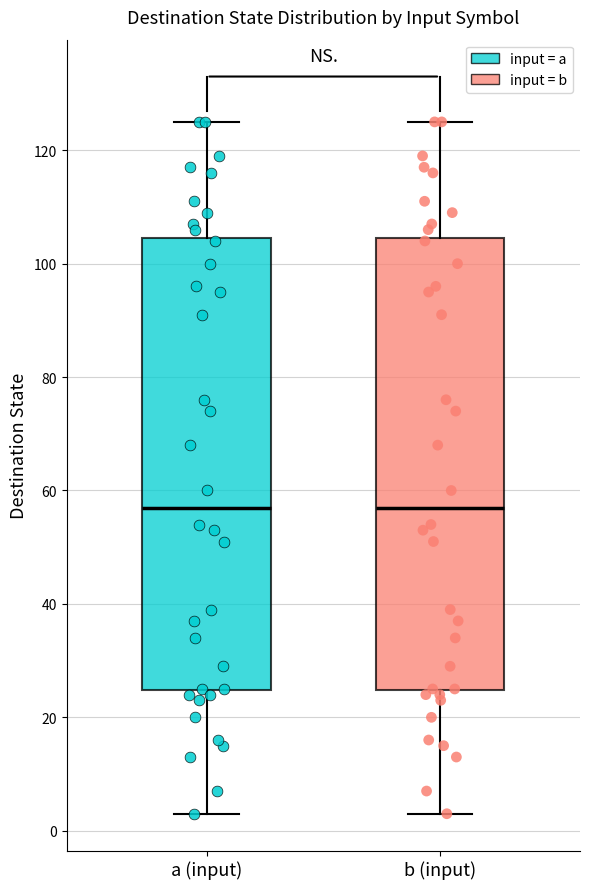

Reading left to right, transcribe this box plot: for each box, give where its median line is, the range the box spans, and where its two whiskers end, as read against the y-axis. The values are not printed on the chart, so give them approximately, as read against the axis.

a (input): median 58, box 24 to 104, whiskers 4 to 126
b (input): median 58, box 24 to 104, whiskers 4 to 126